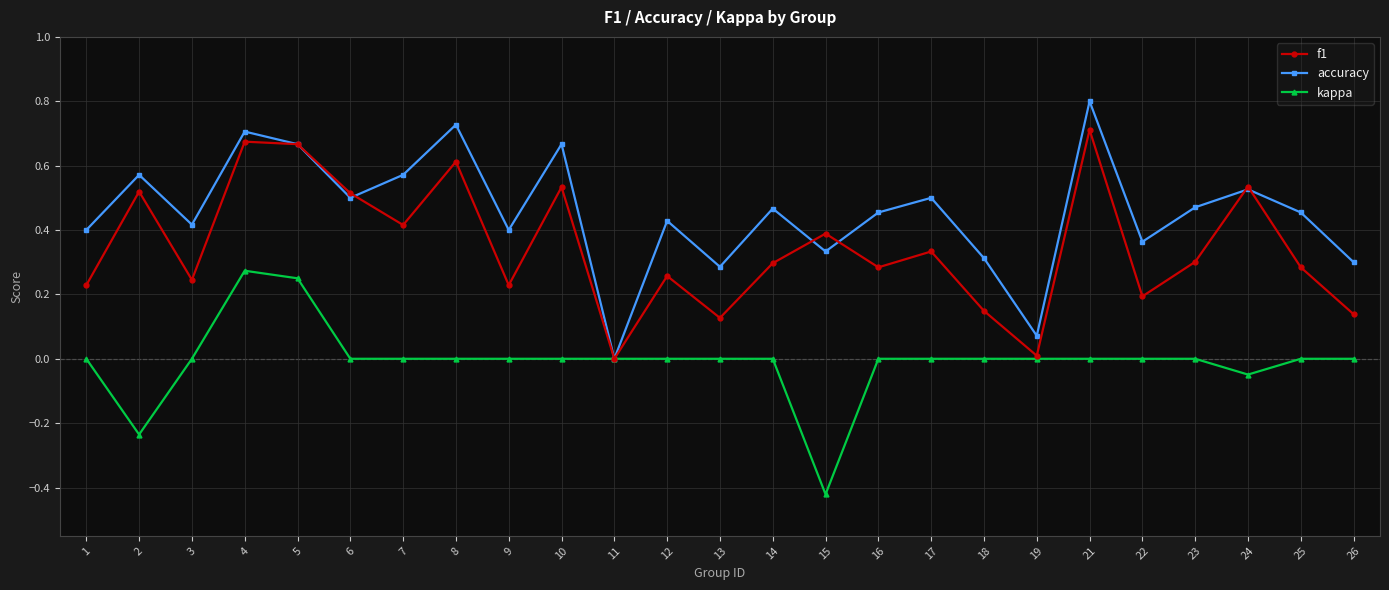

Which series has the widest spread of values?

accuracy